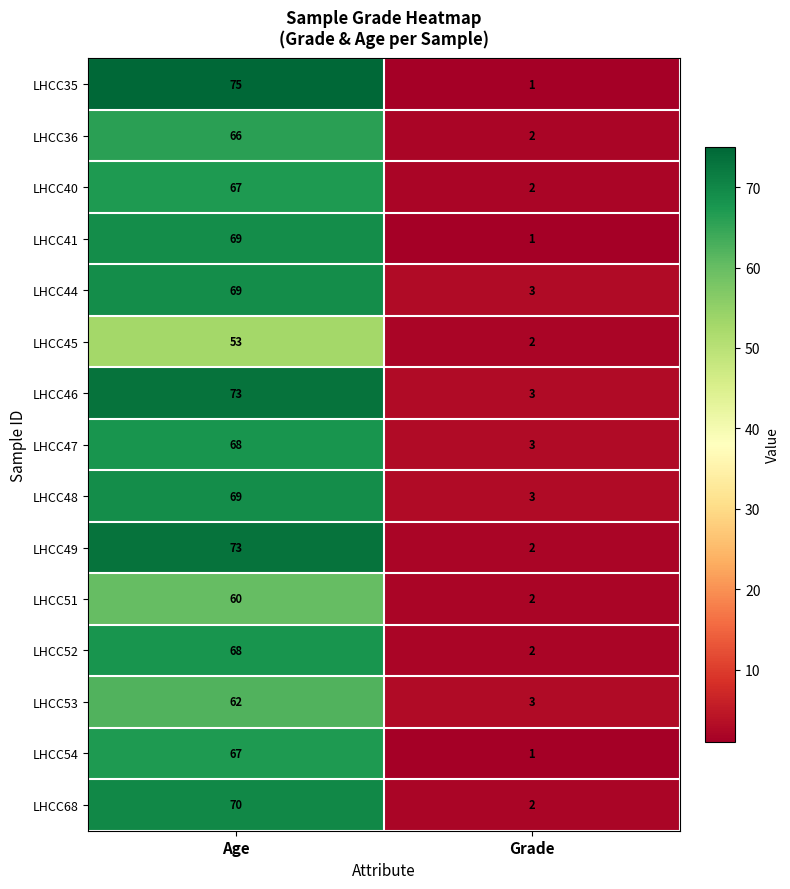

How many distinct data groups are displayed?

15